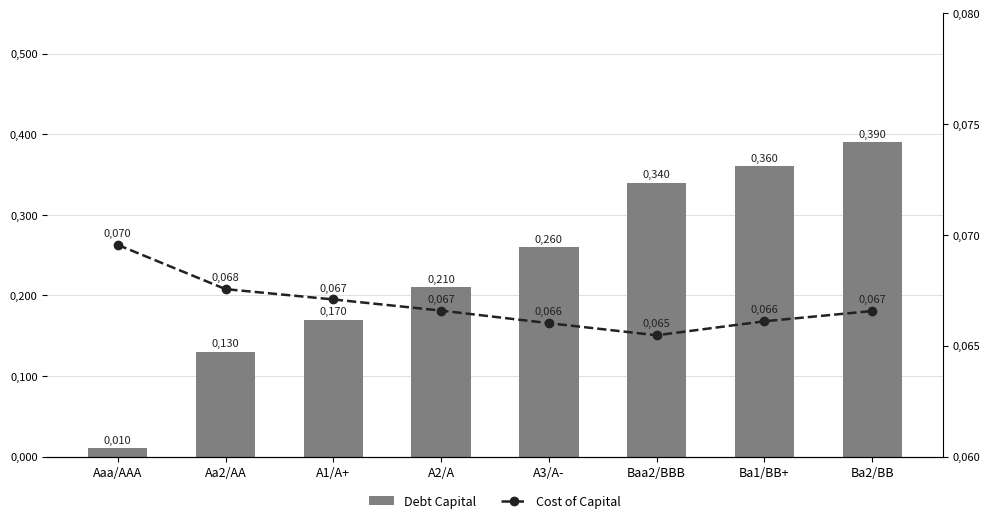

What is the value of the Cost of Capital bar at the 6th from the left?

0.1